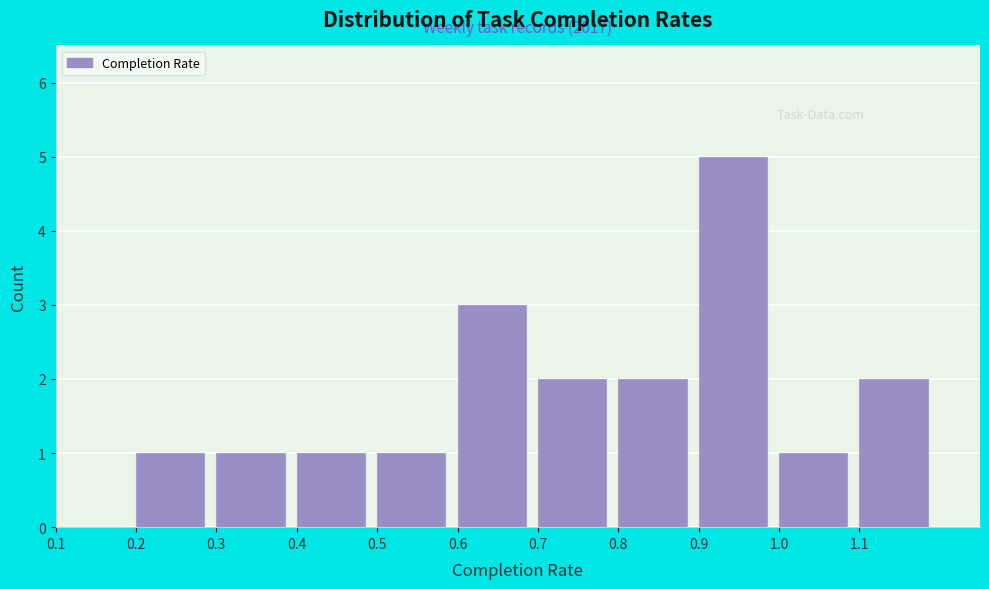

Reading left to right, transcribe all the data shown in this chart.

0.1=0	0.2=1	0.3=1	0.4=1	0.5=1	0.6=3	0.7=2	0.8=2	0.9=5	1.0=1	1.1=2